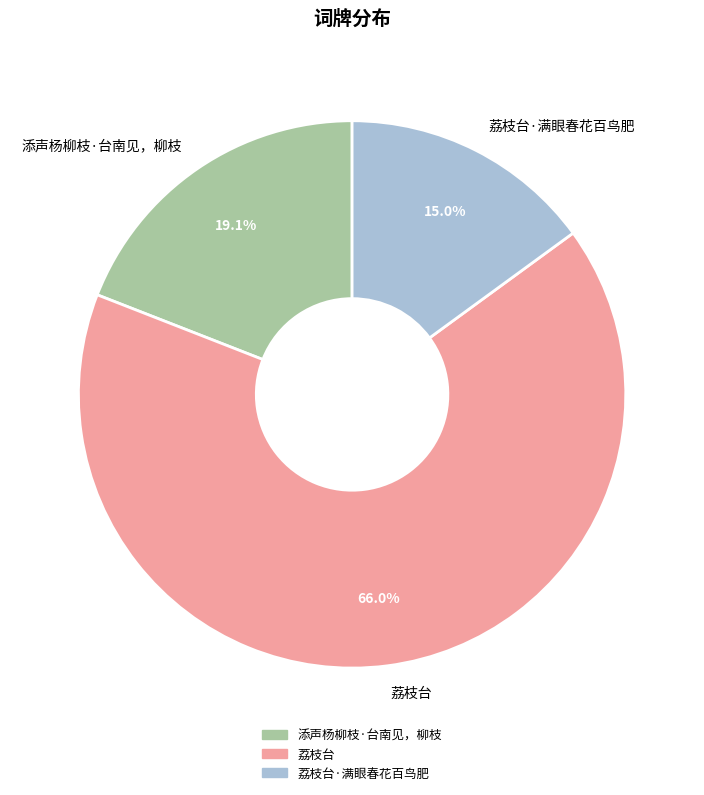

To the nearest percent, what portion does 添声杨柳枝·台南见，柳枝 represent?

19%